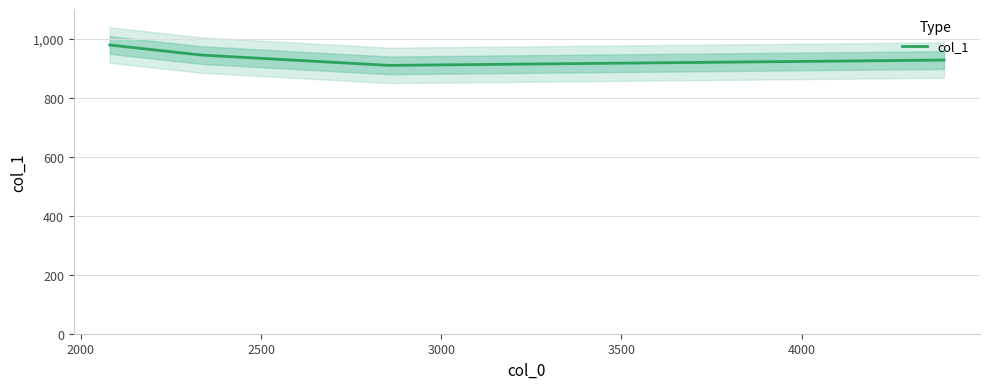

What is the minimum value for col_1?

909